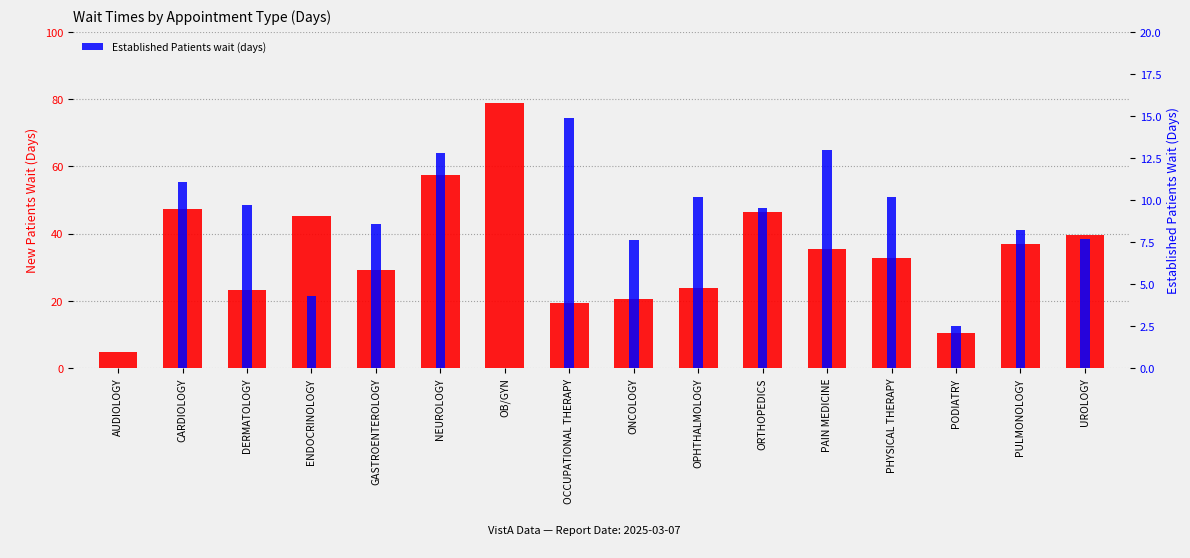

Reading left to right, list all the values displayed in this chart.

New Patients wait (days): AUDIOLOGY=4.8	CARDIOLOGY=47.3	DERMATOLOGY=23.3	ENDOCRINOLOGY=45.2	GASTROENTEROLOGY=29.2	NEUROLOGY=57.5	OB/GYN=79.0	OCCUPATIONAL THERAPY=19.4	ONCOLOGY=20.4	OPHTHALMOLOGY=23.9	ORTHOPEDICS=46.4	PAIN MEDICINE=35.4	PHYSICAL THERAPY=32.6	PODIATRY=10.3	PULMONOLOGY=37.0	UROLOGY=39.5
Established Patients wait (days): AUDIOLOGY=0.0	CARDIOLOGY=11.1	DERMATOLOGY=9.7	ENDOCRINOLOGY=4.3	GASTROENTEROLOGY=8.6	NEUROLOGY=12.8	OB/GYN=0.0	OCCUPATIONAL THERAPY=14.9	ONCOLOGY=7.6	OPHTHALMOLOGY=10.2	ORTHOPEDICS=9.5	PAIN MEDICINE=13.0	PHYSICAL THERAPY=10.2	PODIATRY=2.5	PULMONOLOGY=8.2	UROLOGY=7.7